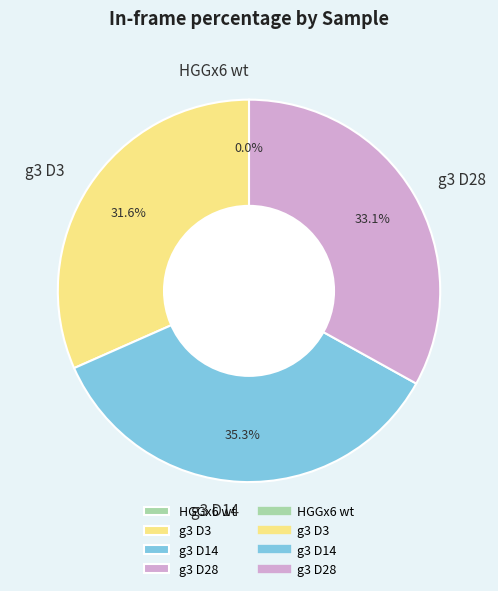

Which category has the biggest portion of the pie?

g3 D14